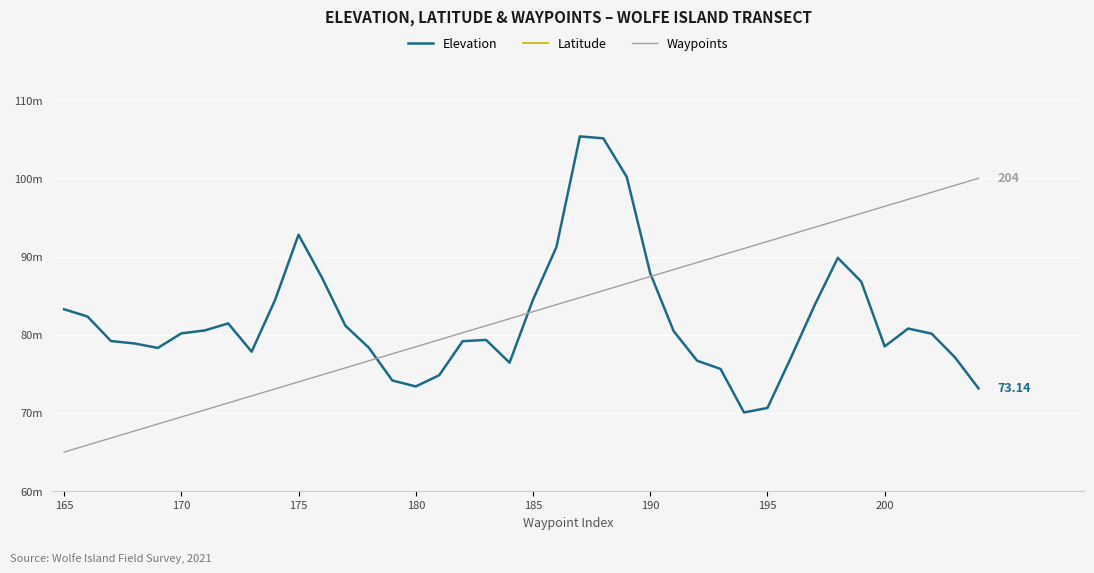

Reading left to right, transcribe all the data shown in this chart.

Elevation: 83.3	82.3	79.2	78.9	78.3	80.2	80.5	81.4	77.8	84.5	92.8	87.3	81.1	78.3	74.2	73.4	74.8	79.2	79.3	76.4	84.5	91.2	105.4	105.1	100.2	87.9	80.5	76.7	75.6	70.1	70.6	77.1	83.7	89.8	86.8	78.5	80.8	80.1	77.1	73.1
Latitude: 24.1	23.9	23.7	23.5	23.3	23.2	22.9	22.8	22.6	22.3	22.0	21.9	21.8	21.7	21.4	21.1	21.0	20.8	20.6	20.4	20.2	19.9	19.8	19.6	19.3	19.2	19.0	18.9	18.7	18.6	18.5	18.5	18.3	18.1	18.0	17.9	17.6	17.4	17.2	17.2
Waypoints: 65.0	65.9	66.8	67.7	68.6	69.5	70.4	71.3	72.2	73.1	74.0	74.9	75.8	76.7	77.6	78.5	79.4	80.3	81.2	82.1	82.9	83.8	84.7	85.6	86.5	87.4	88.3	89.2	90.1	91.0	91.9	92.8	93.7	94.6	95.5	96.4	97.3	98.2	99.1	100.0